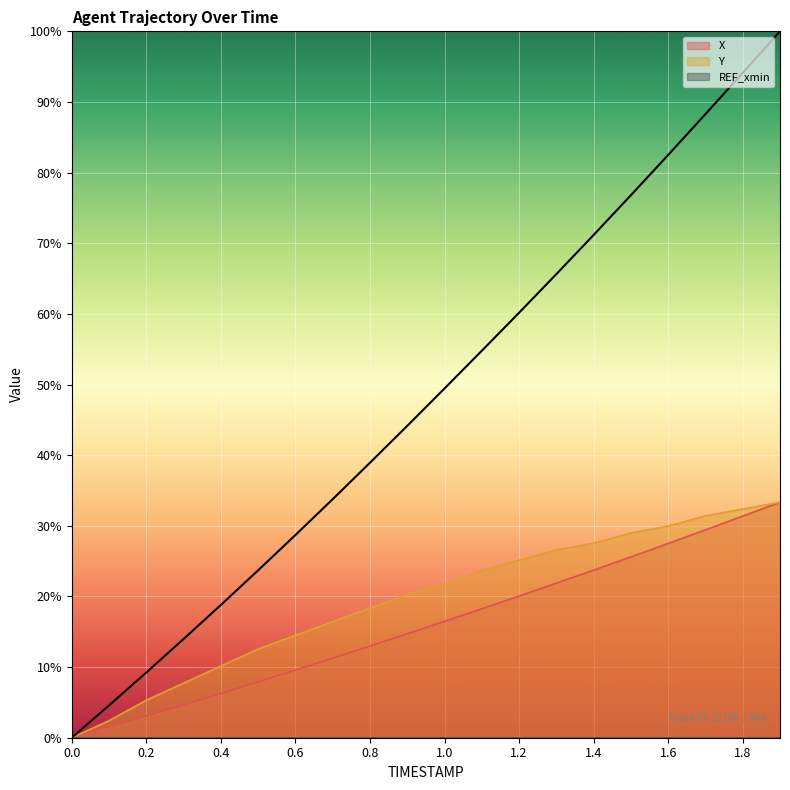

True or false: X has a value of 1.2 at 0.2.

False